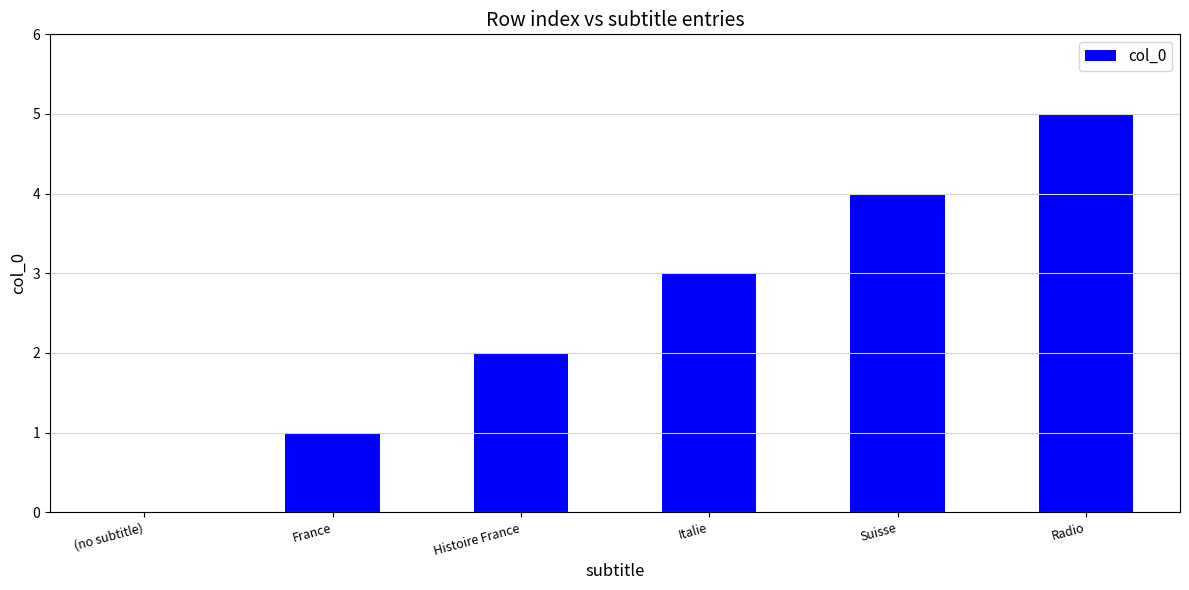

Is it true that the value at Radio is 5?

True